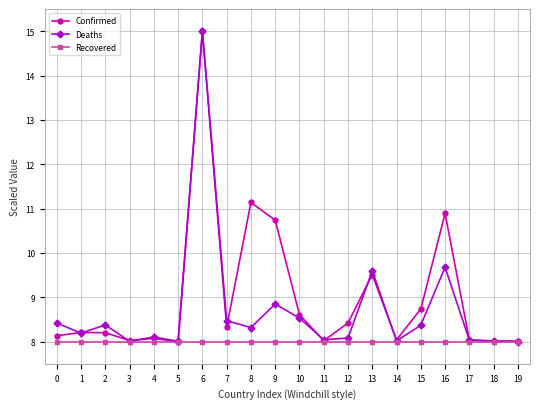

Where is the first local maximum for Deaths?

2